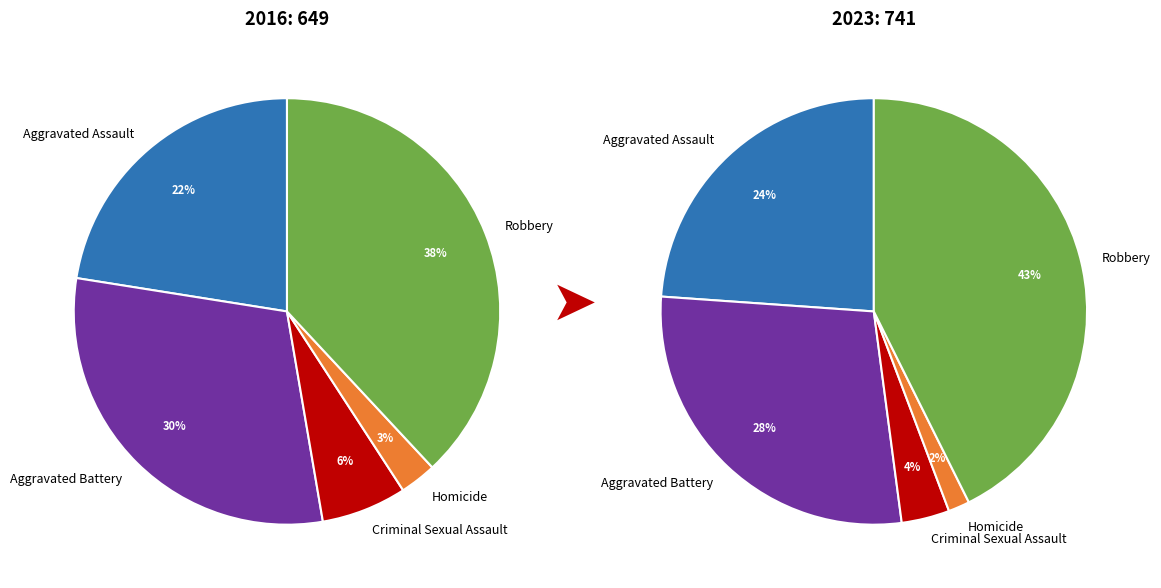

To the nearest percent, what is the difference between the largest and smallest slice percentages?

41%